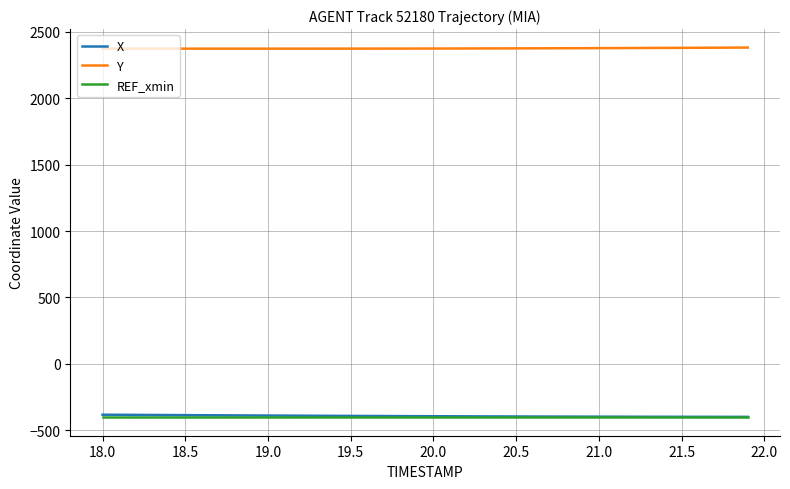

True or false: Y and REF_xmin cross at least once.

False